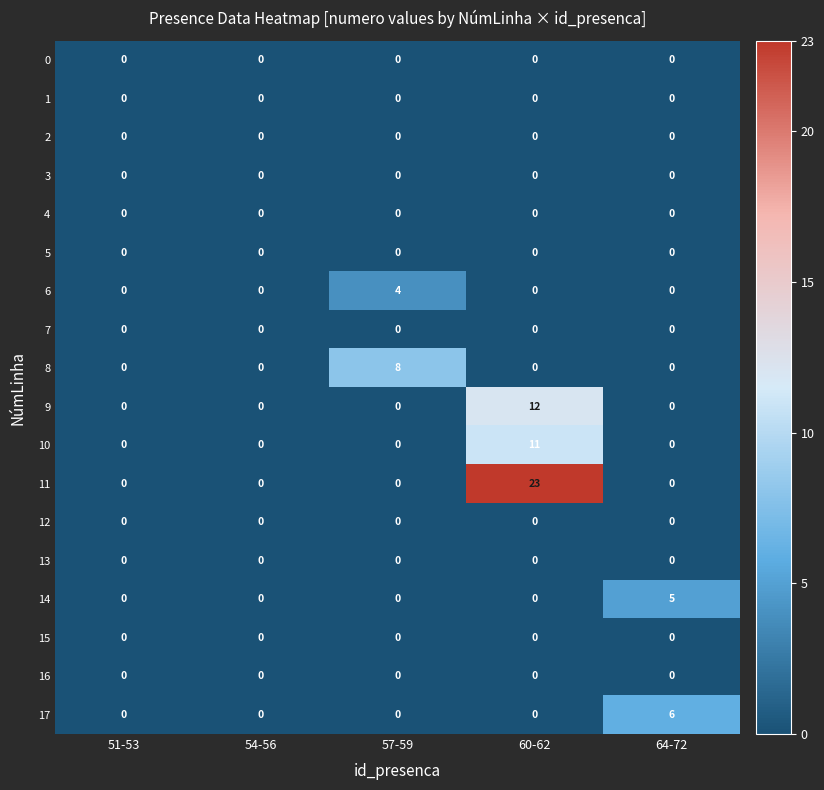

Which series has the largest range (max minus min)?

11